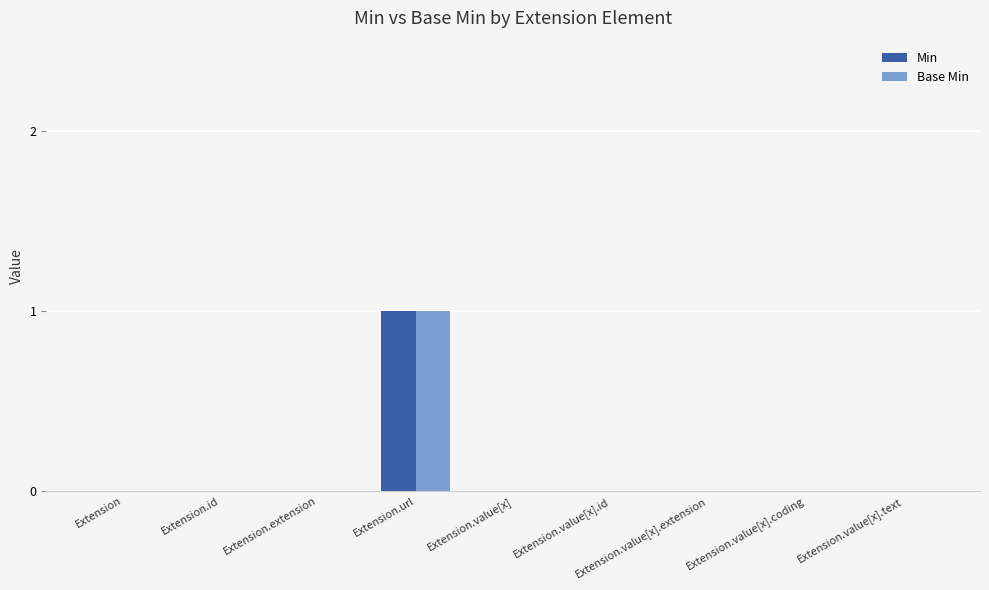

The value of Base Min at Extension.id is 0. True or false?

True